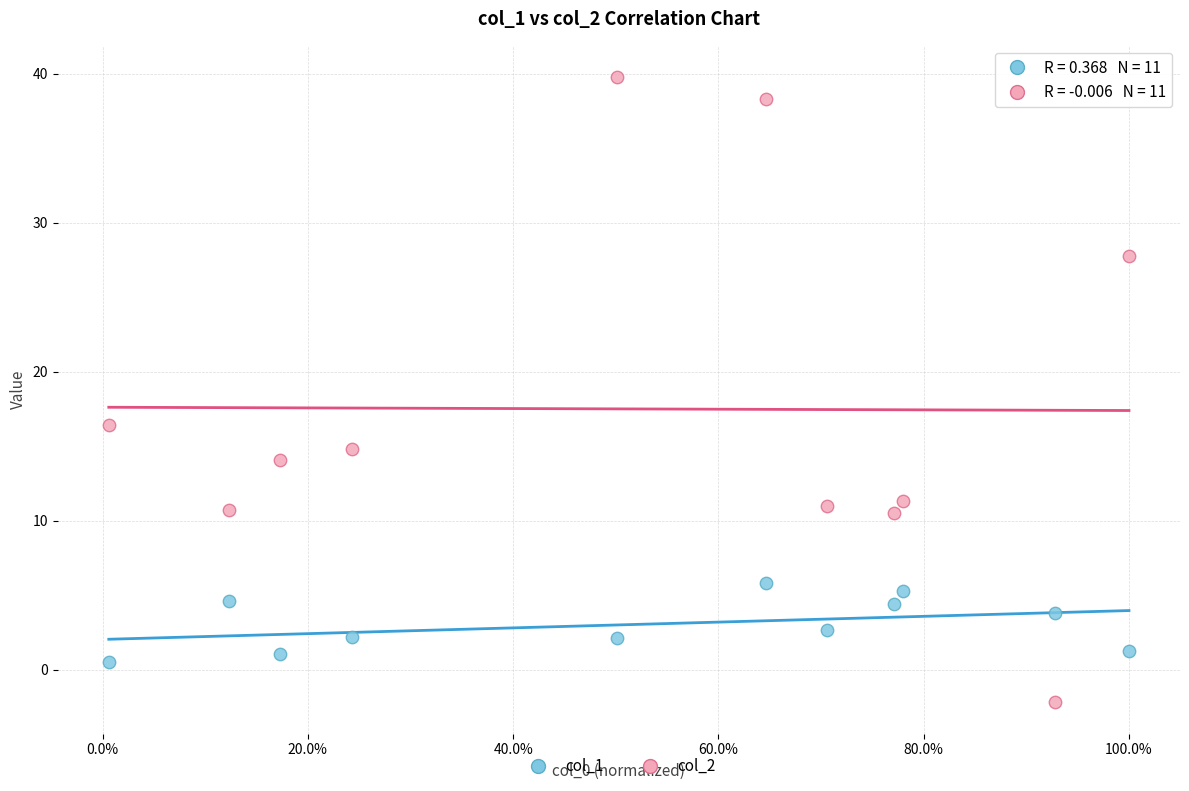

Which series contains the lowest Y value?

col_2